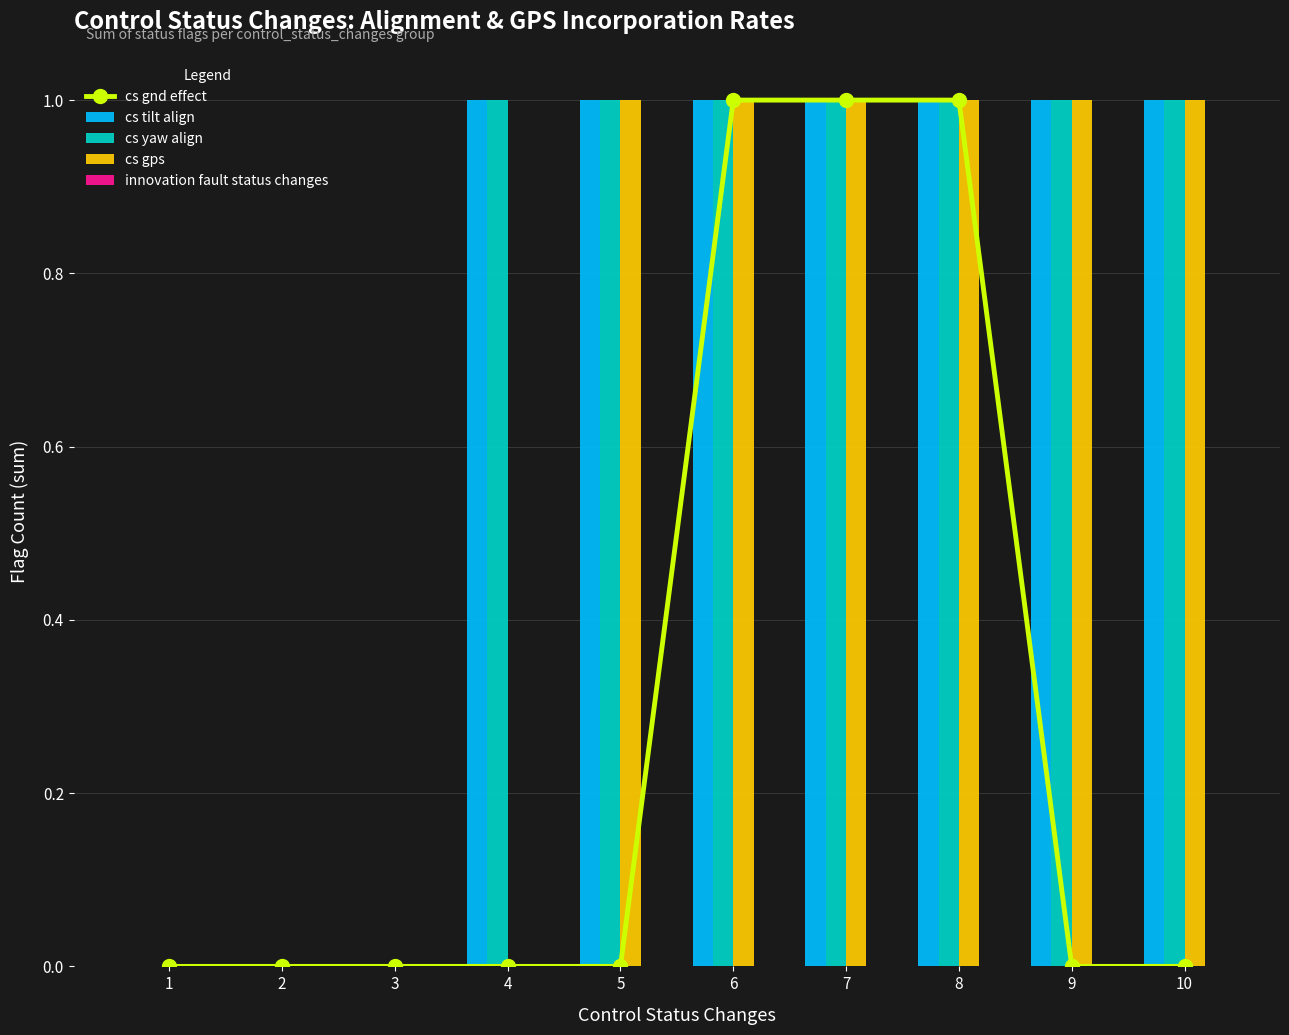

Reading right to left, extract all data points from this chart.

cs gnd effect: 10=0	9=0	8=1	7=1	6=1	5=0	4=0	3=0	2=0	1=0
cs tilt align: 10=1	9=1	8=1	7=1	6=1	5=1	4=1	3=0	2=0	1=0
cs yaw align: 10=1	9=1	8=1	7=1	6=1	5=1	4=1	3=0	2=0	1=0
cs gps: 10=1	9=1	8=1	7=1	6=1	5=1	4=0	3=0	2=0	1=0
innovation fault status changes: 10=0	9=0	8=0	7=0	6=0	5=0	4=0	3=0	2=0	1=0